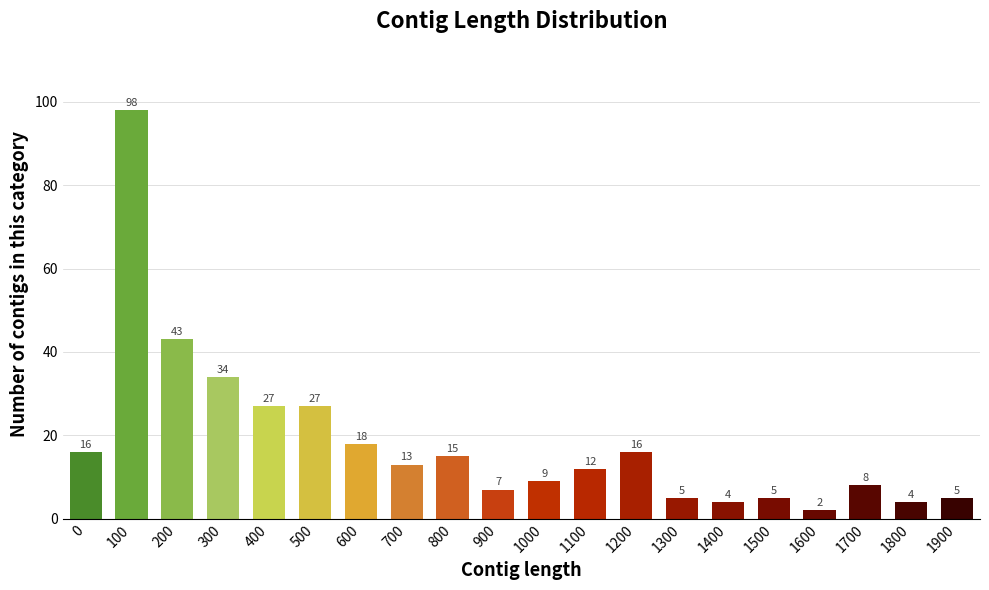

What is the difference between the maximum and second lowest values?

94